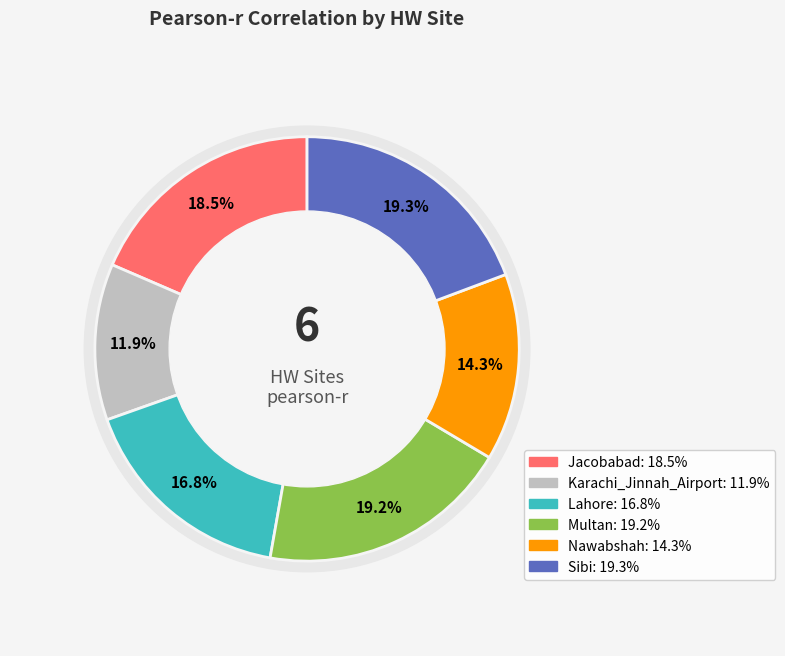

What percentage is the Nawabshah slice, to the nearest percent?

14%